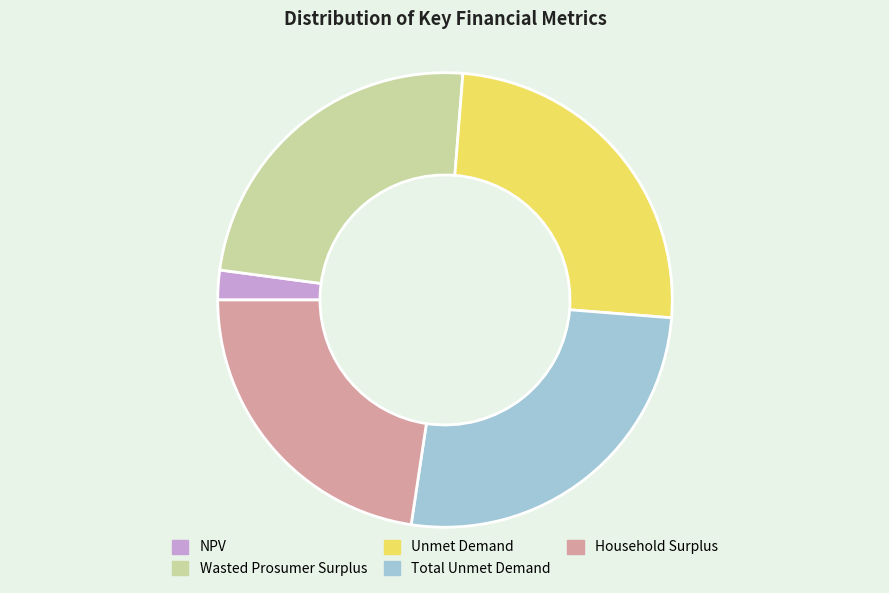

Is it true that Wasted Prosumer Surplus is 11% of the pie?

False